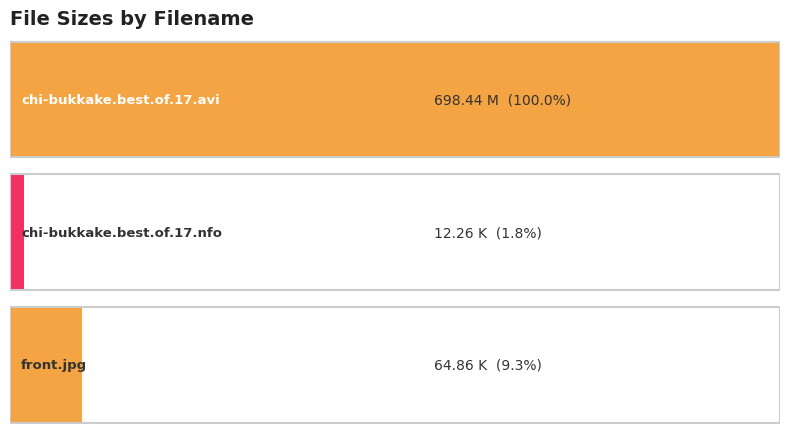

Where is the data nearest to the value 355?

front.jpg